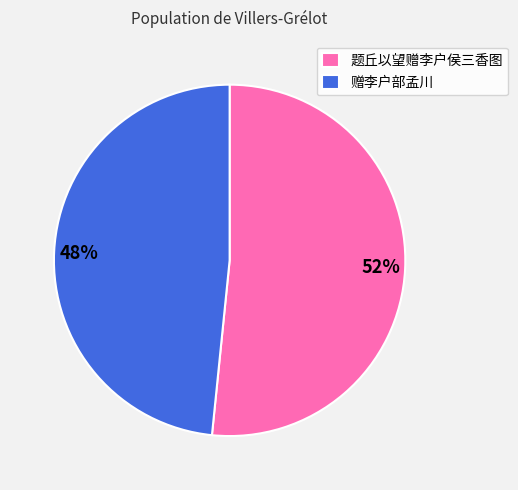

Between 赠李户部孟川 and 题丘以望赠李户侯三香图, which is larger?

题丘以望赠李户侯三香图